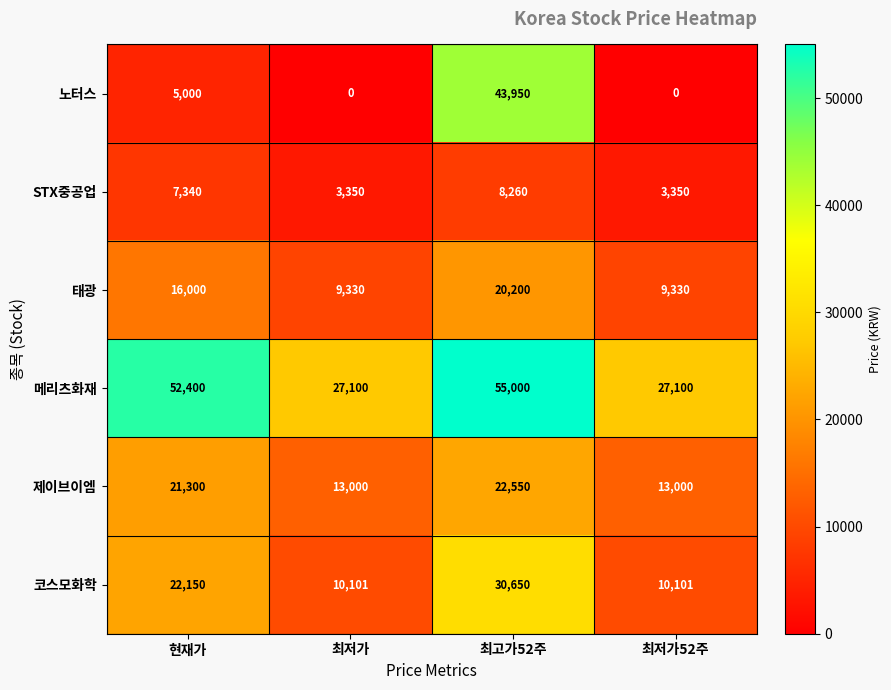

What is the highest value of the 태광 series?

20200